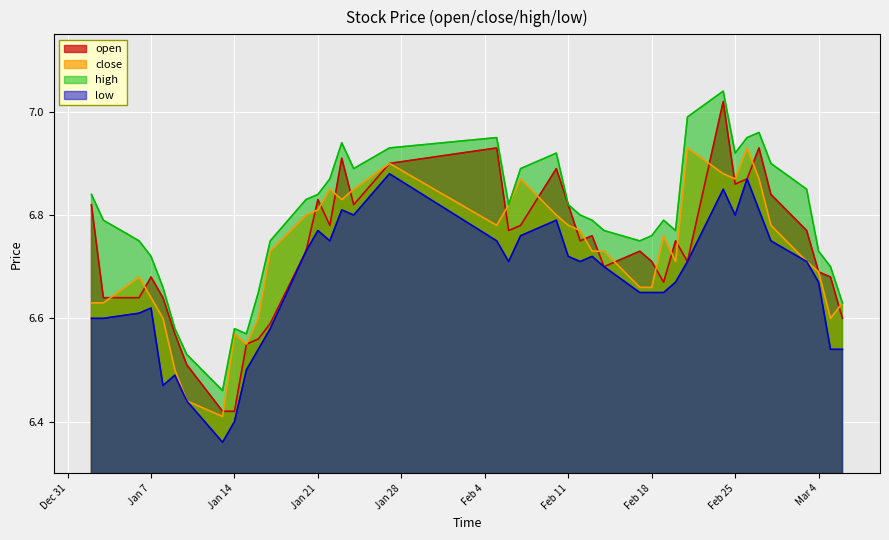

How many data points does each series have?

40